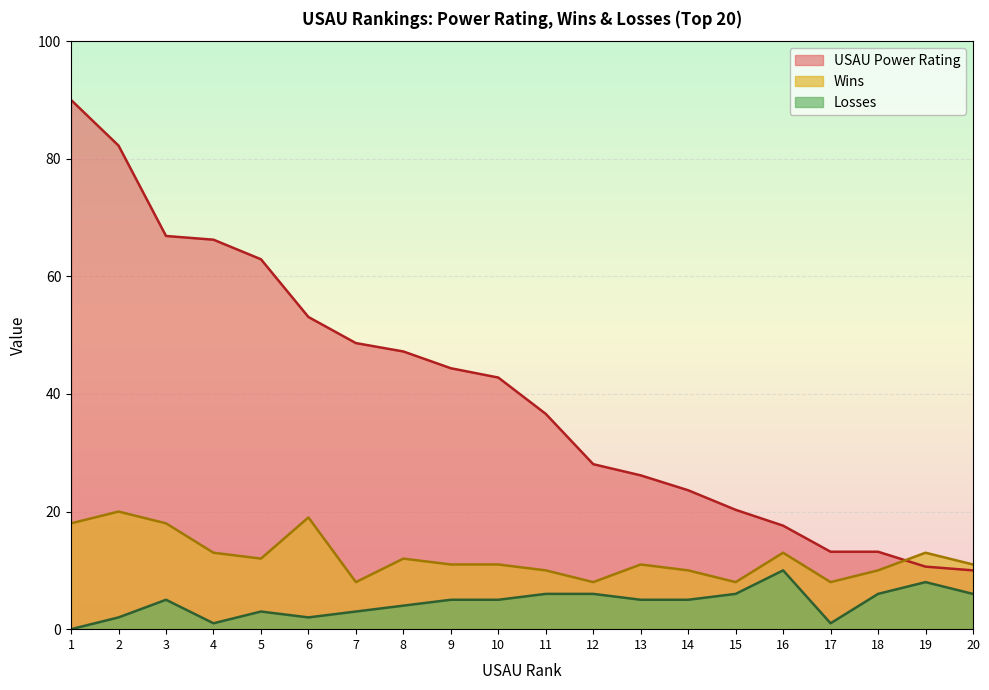

How many interior local peaks does the Losses series have?

4